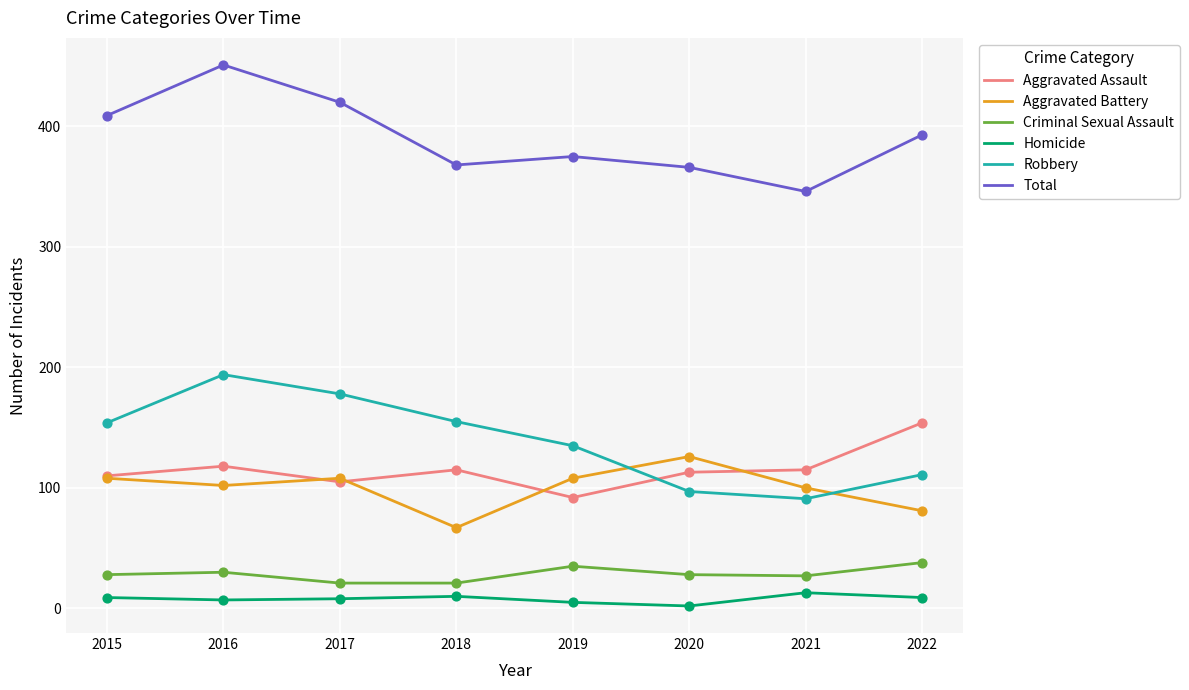

At which category is the sum across all series the highest?

2016